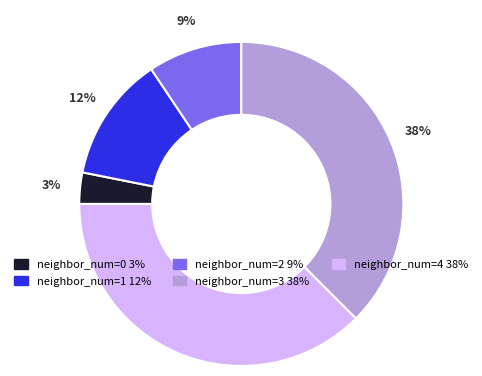

To the nearest percent, what is the average slice percentage?

20%